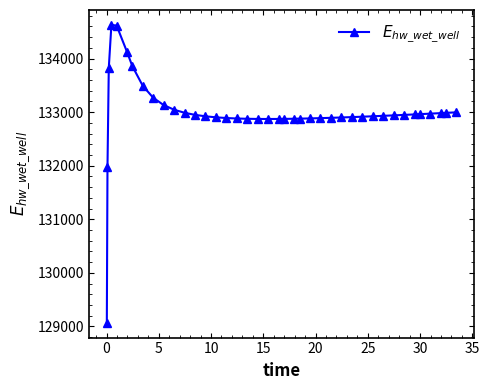

What is the greatest value displayed?

134628.0